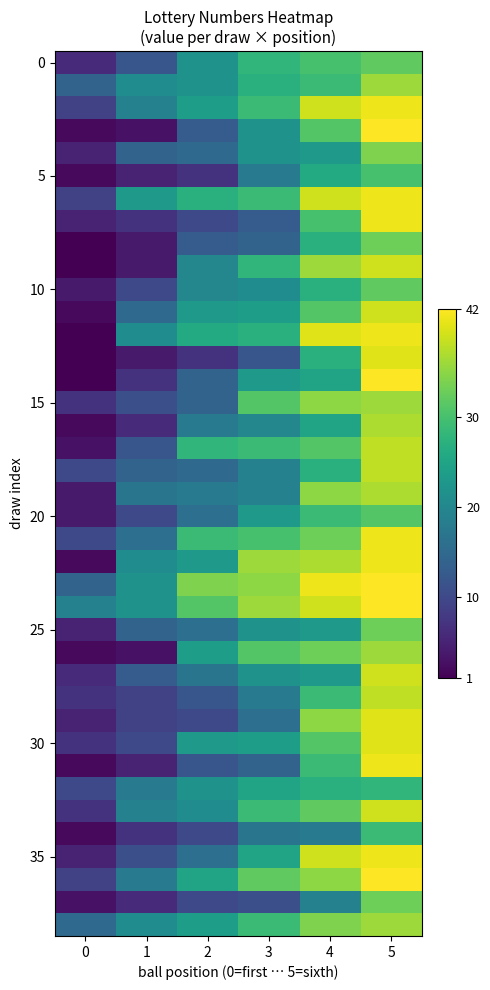

Which label corresponds to the largest value in the chart?

5